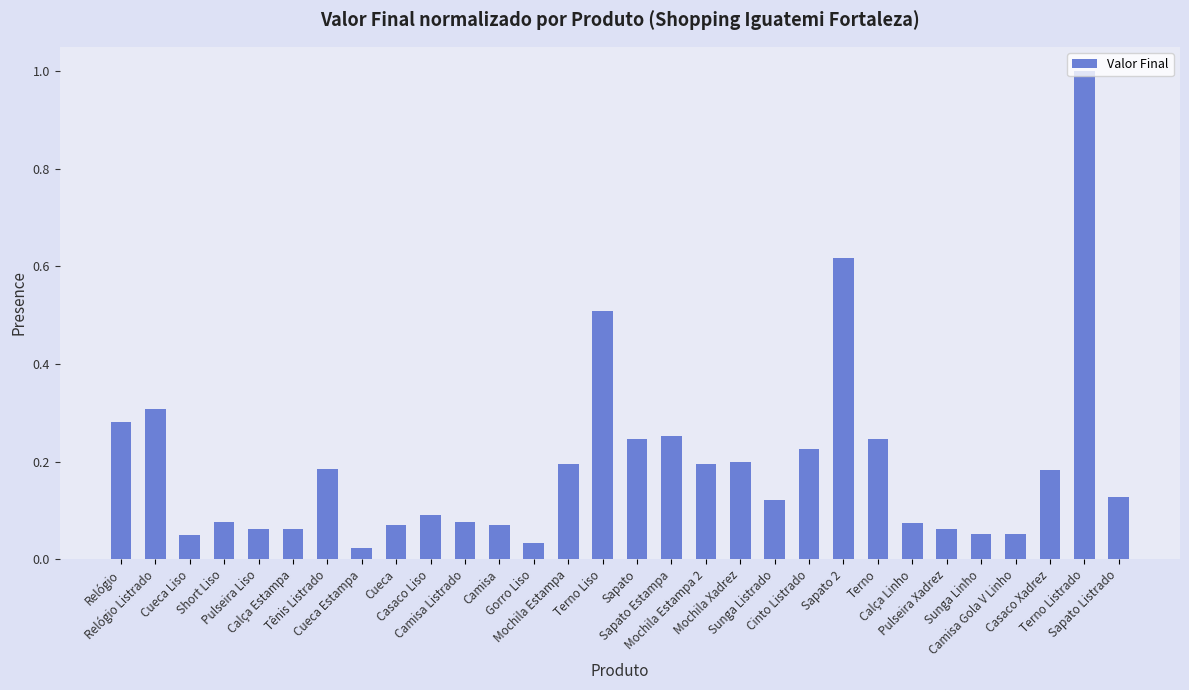

At which category does the chart reach its minimum across all series?

Cueca Estampa